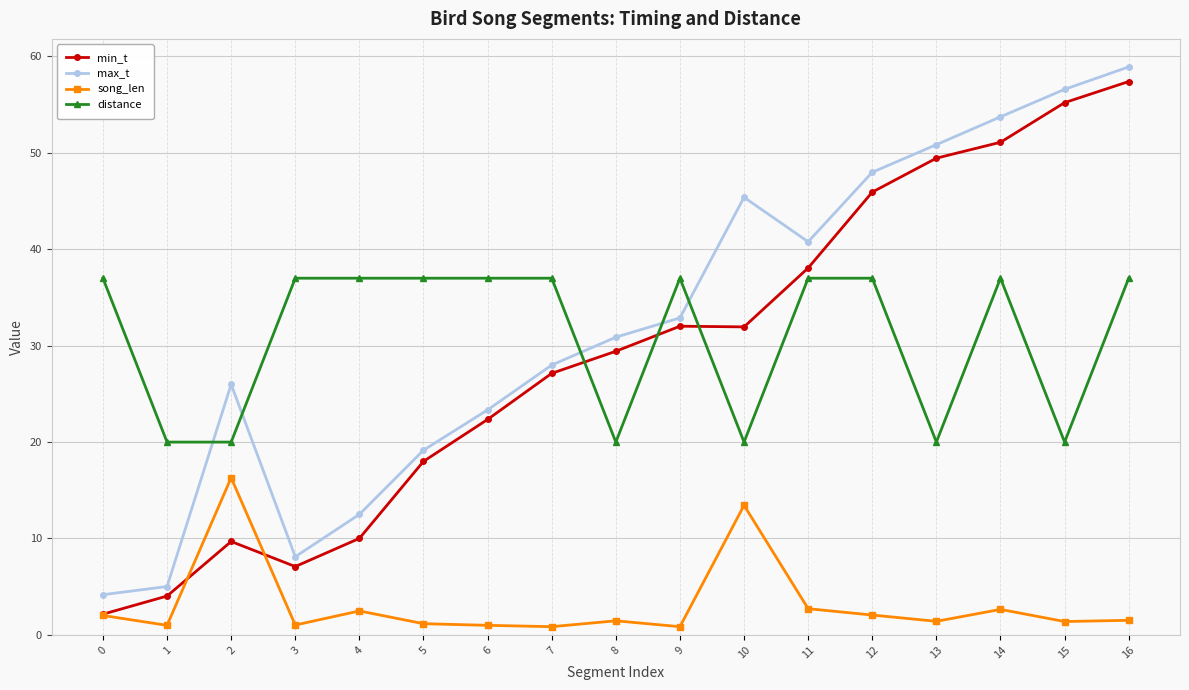

At which category does song_len reach its first local peak?

2